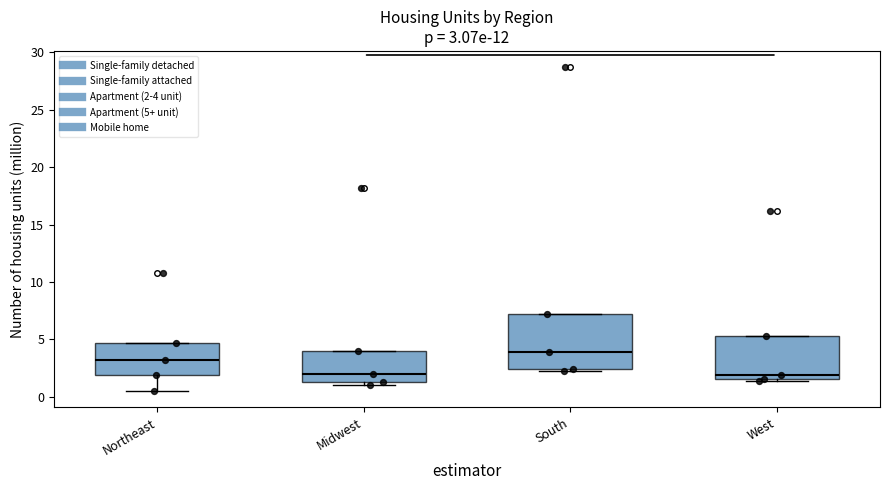

Which box has the highest median line?

South